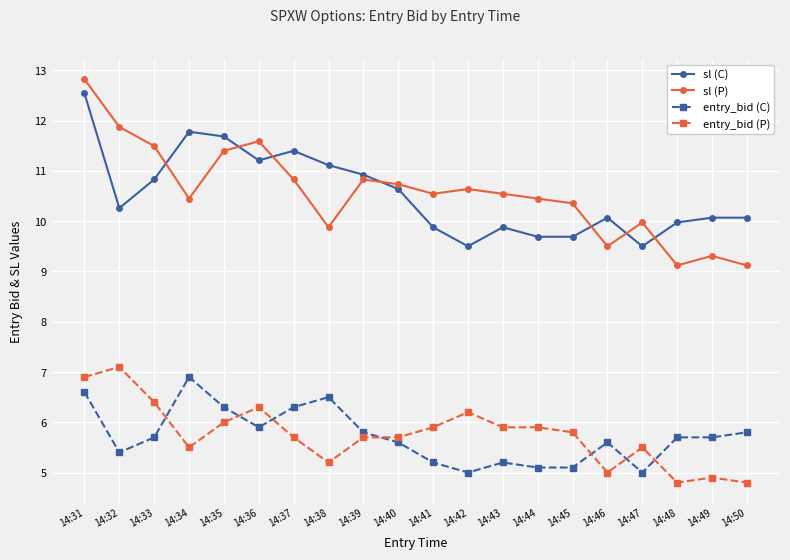

What is the sum of all entry_bid (P) values?

115.2